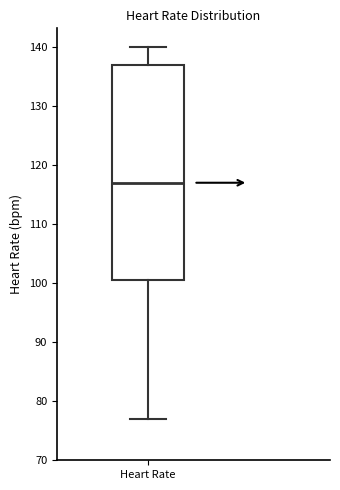

Transcribe this box plot: give where the median line is, the range the box spans, and where the two whiskers end, as read against the y-axis. The values are not printed on the chart, so give them approximately, as read against the axis.

median 117, box 101 to 137, whiskers 77 to 140